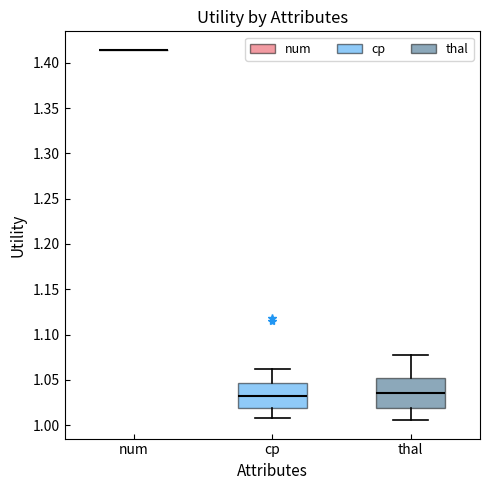

Where is the upper edge of the box for cp on the y-axis? The values are not printed on the chart, so give them approximately, as read against the axis.

1.045